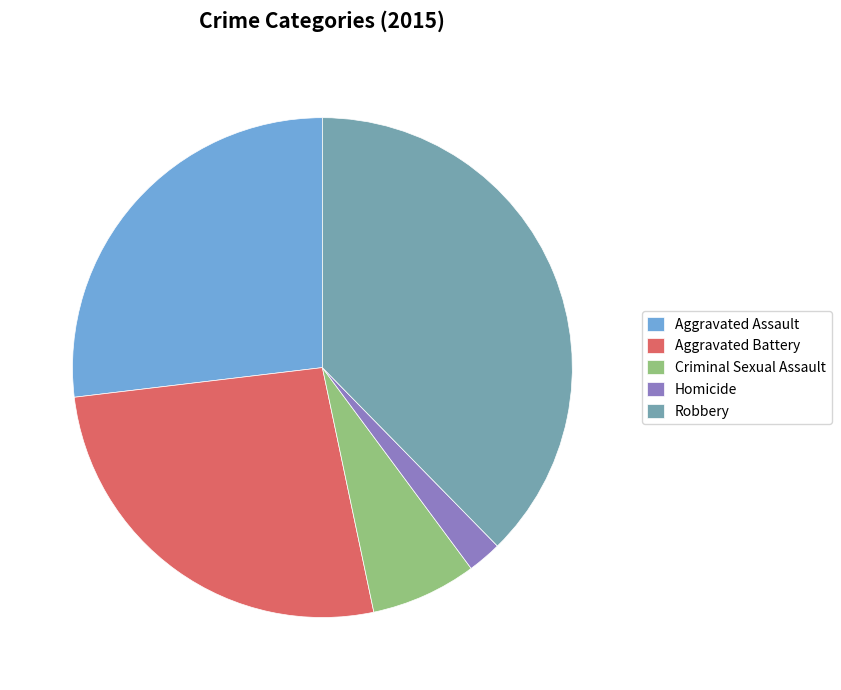

Which has a higher value, Robbery or Aggravated Assault?

Robbery